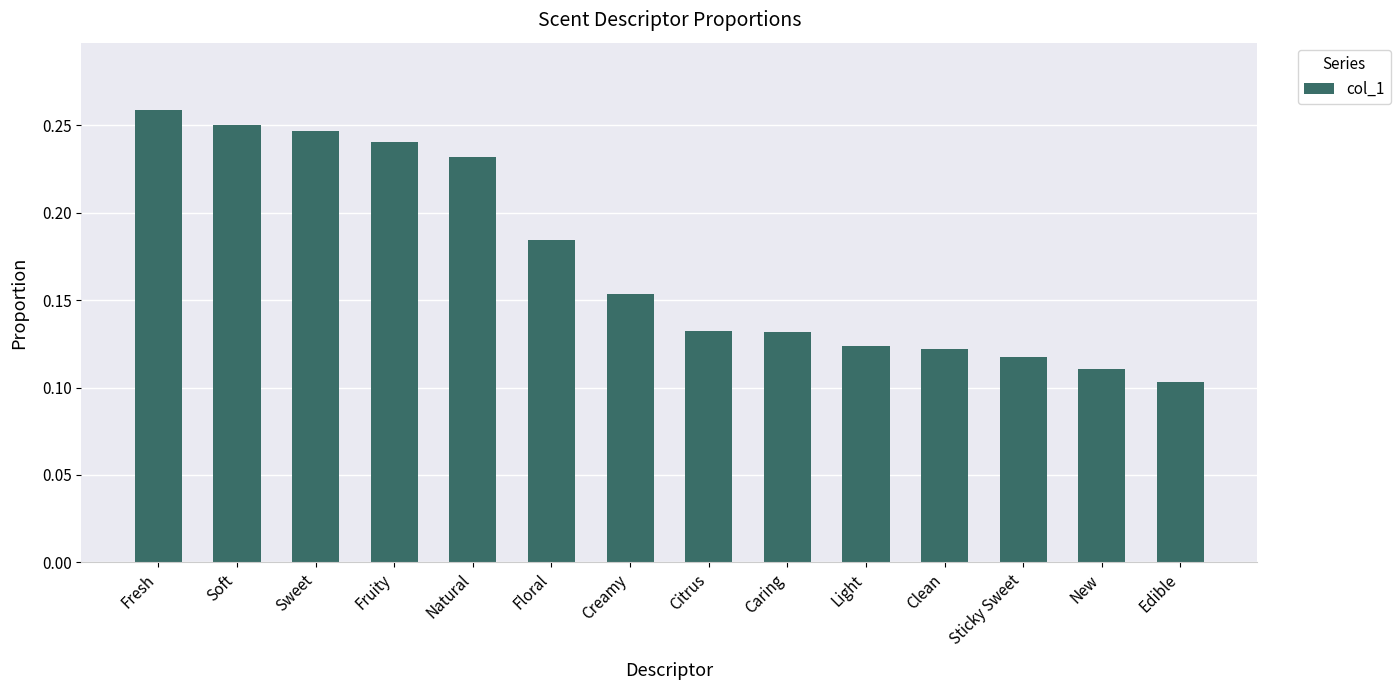

What is the label of the 4th bar from the right?

Clean